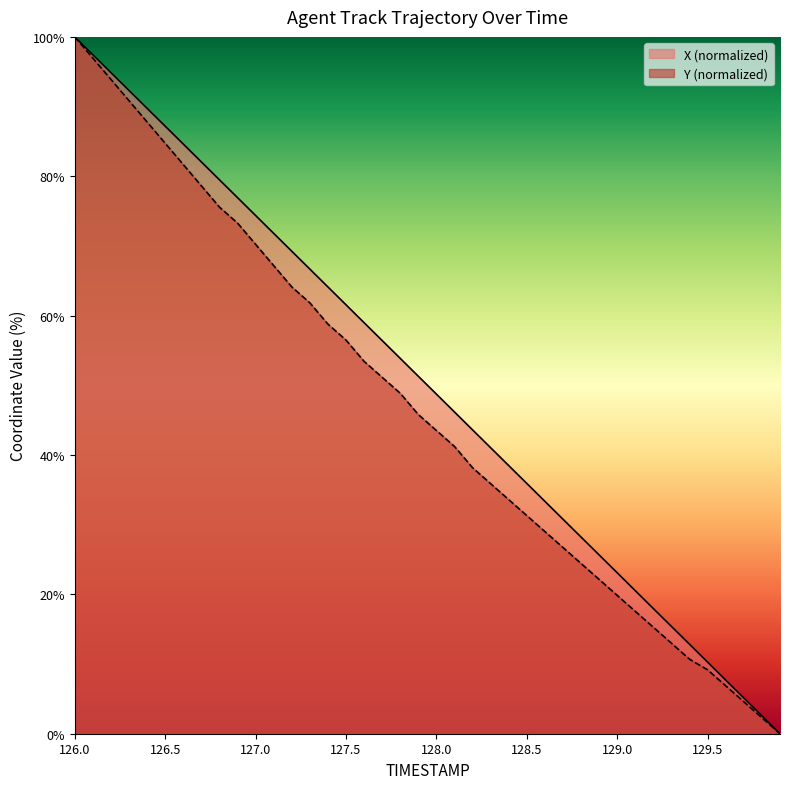

True or false: X (normalized) has a value of 66.4 at 128.0.

False